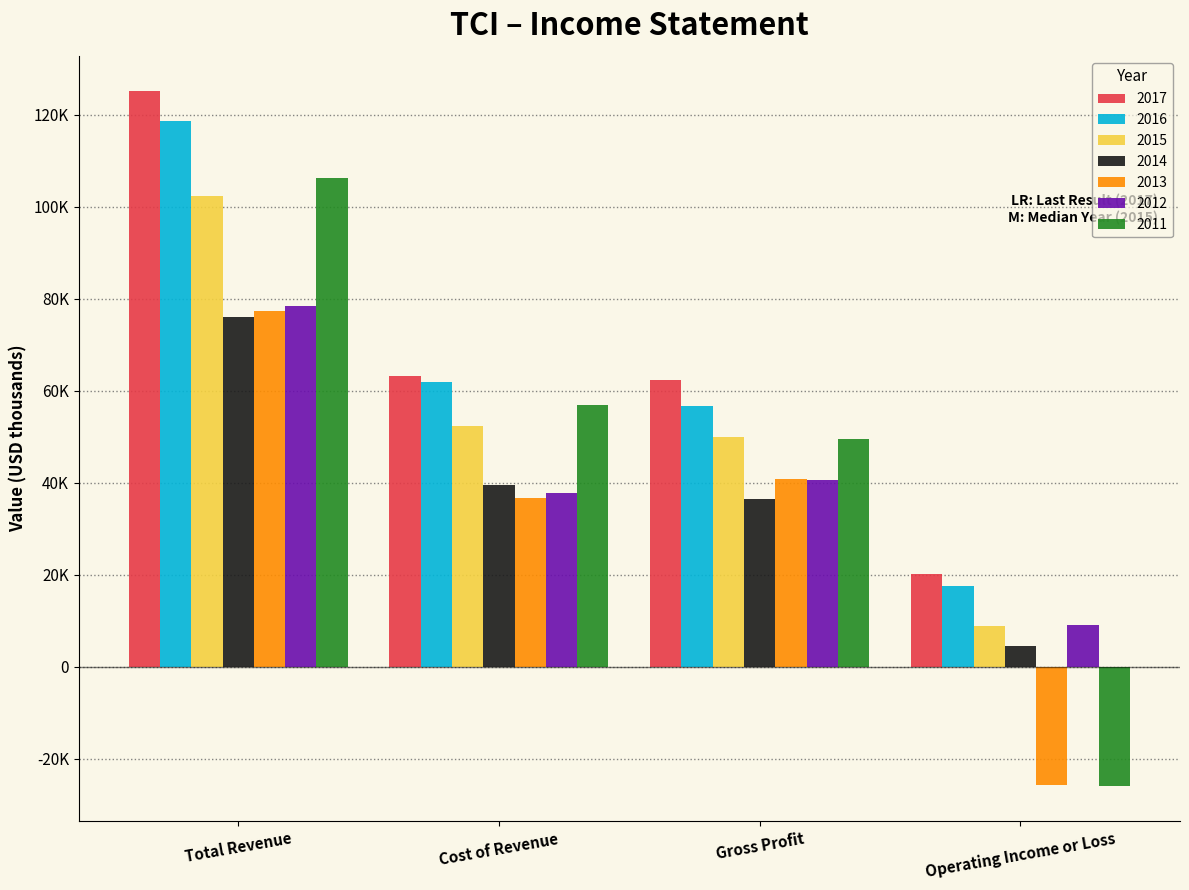

What are all the series names shown in the legend?

2017, 2016, 2015, 2014, 2013, 2012, 2011